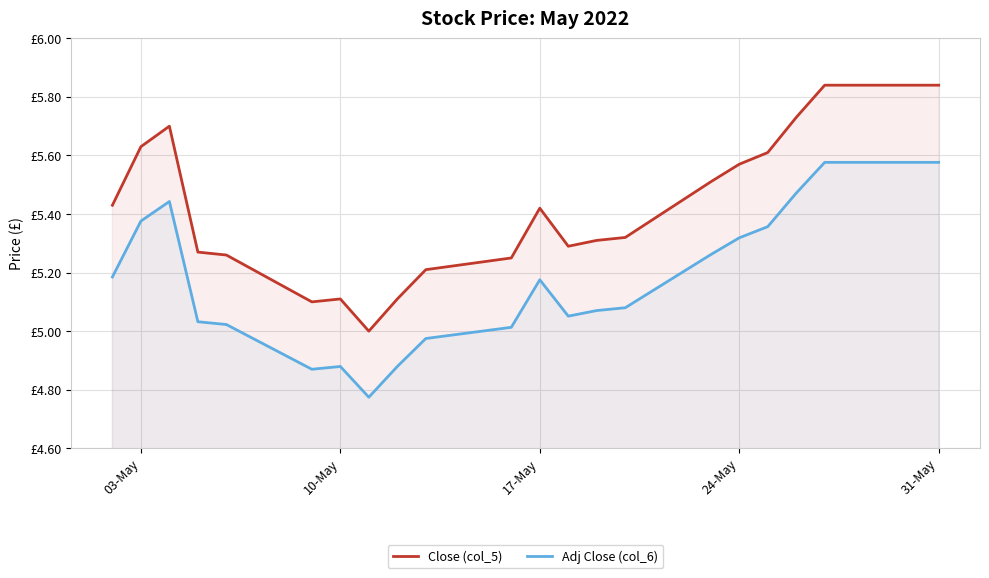

List the series in order of their overall mean, highest first.

Close (col_5), Adj Close (col_6)